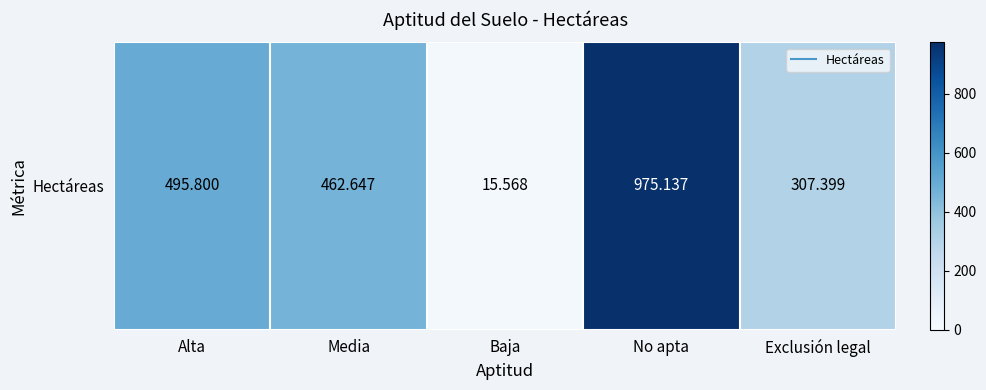

At which category does the chart reach its peak across all series?

No apta